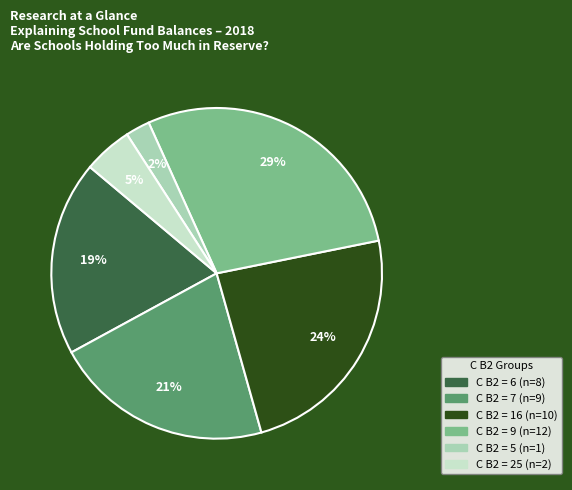

Is there a majority slice in this chart?

No